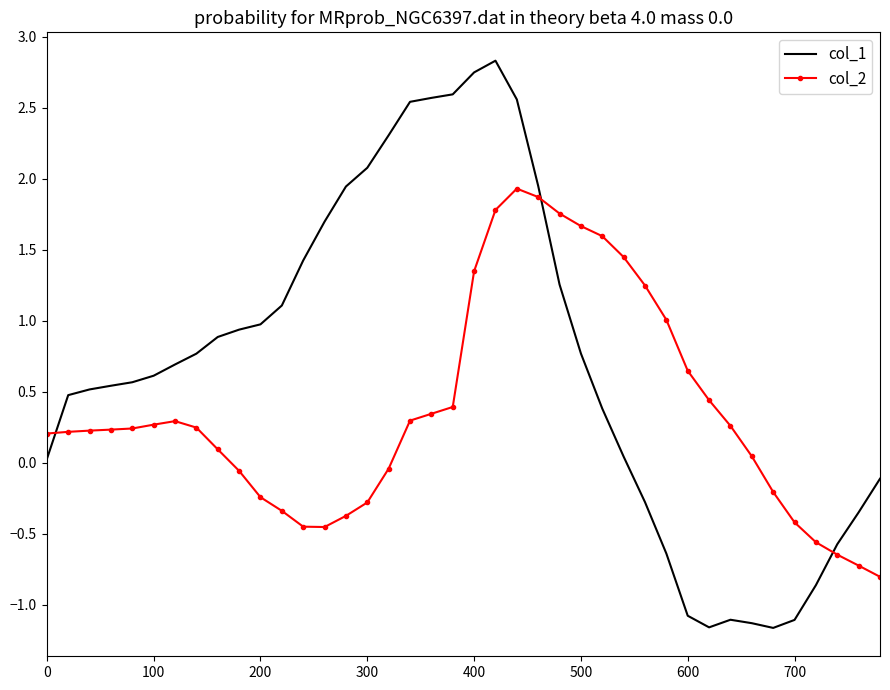

What is the lowest value of the col_2 series?

-0.8